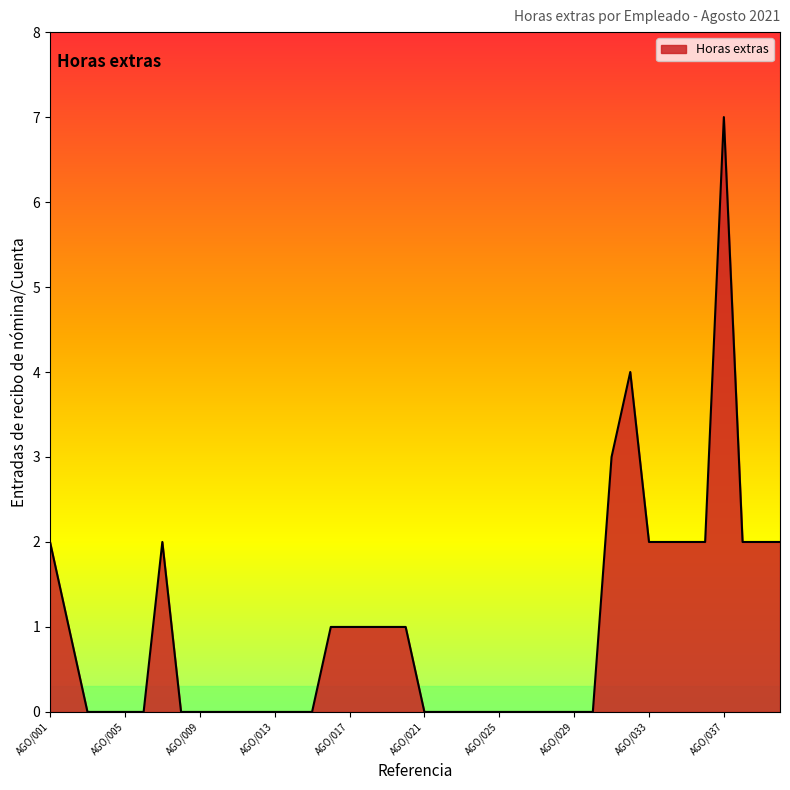

Reading right to left, what are all the values shown in this chart?

2	2	2	7	2	2	2	2	4	3	0	0	0	0	0	0	0	0	0	0	1	1	1	1	1	0	0	0	0	0	0	0	0	2	0	0	0	0	1	2